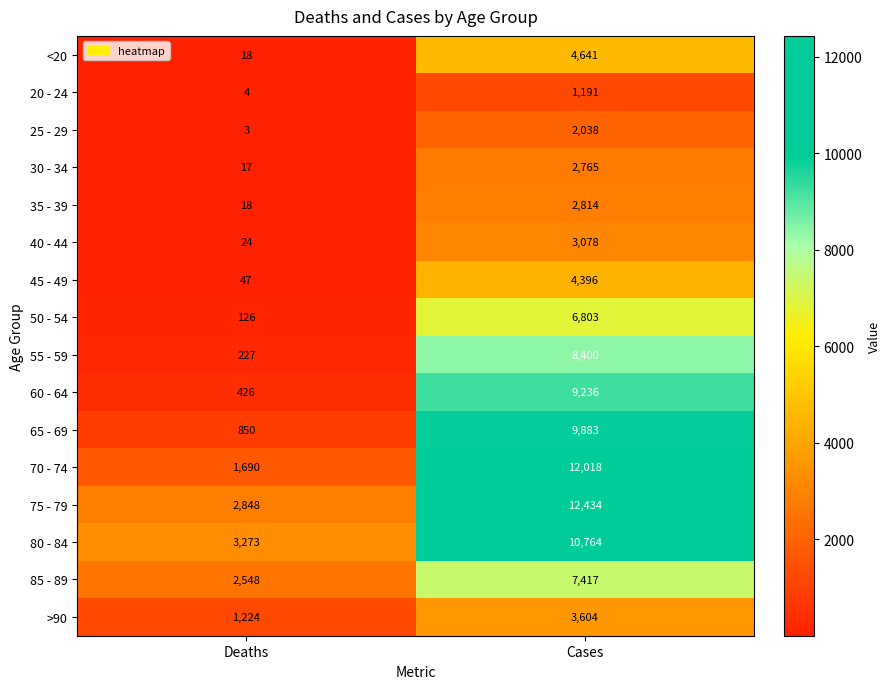

What is the lowest value of the <20 series?

18